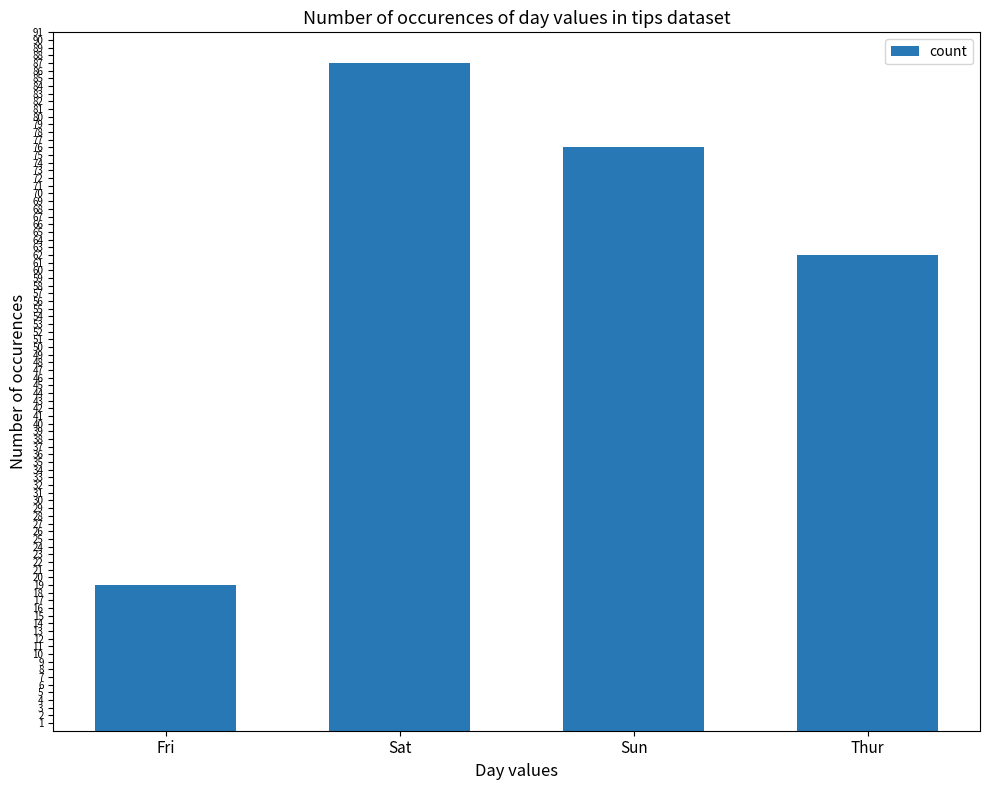

Count the number of data series in this chart.

1